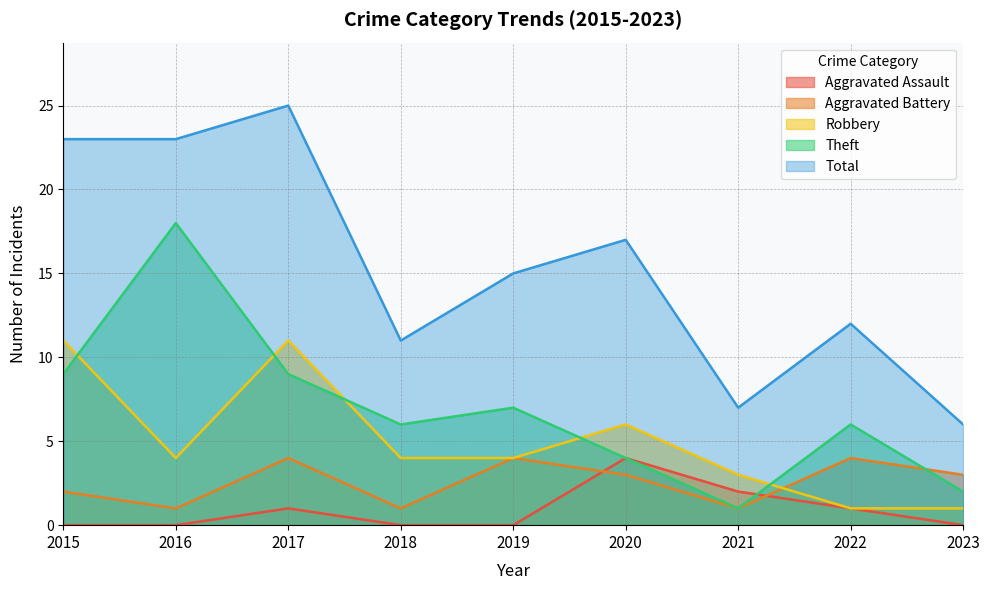

What is the difference between the maximum and minimum values in the Aggravated Battery series?

3